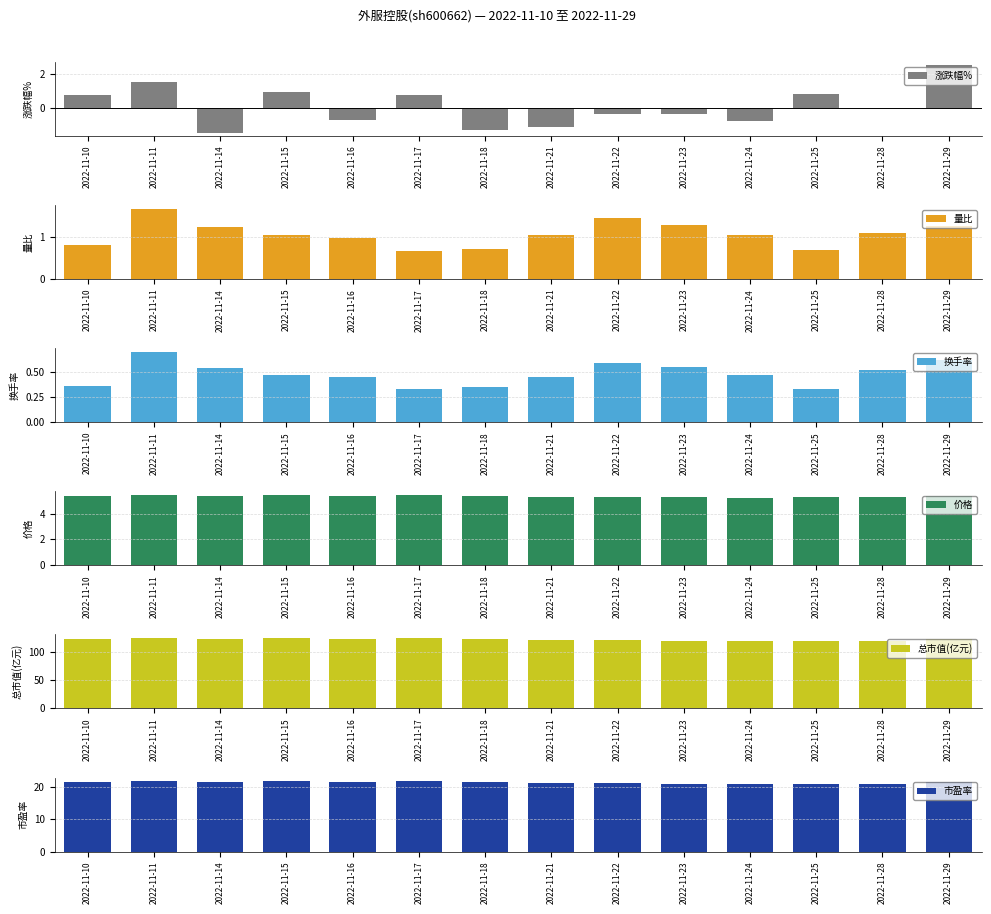

The 涨跌幅% series shows -1.3 at 2022-11-18. True or false?

True